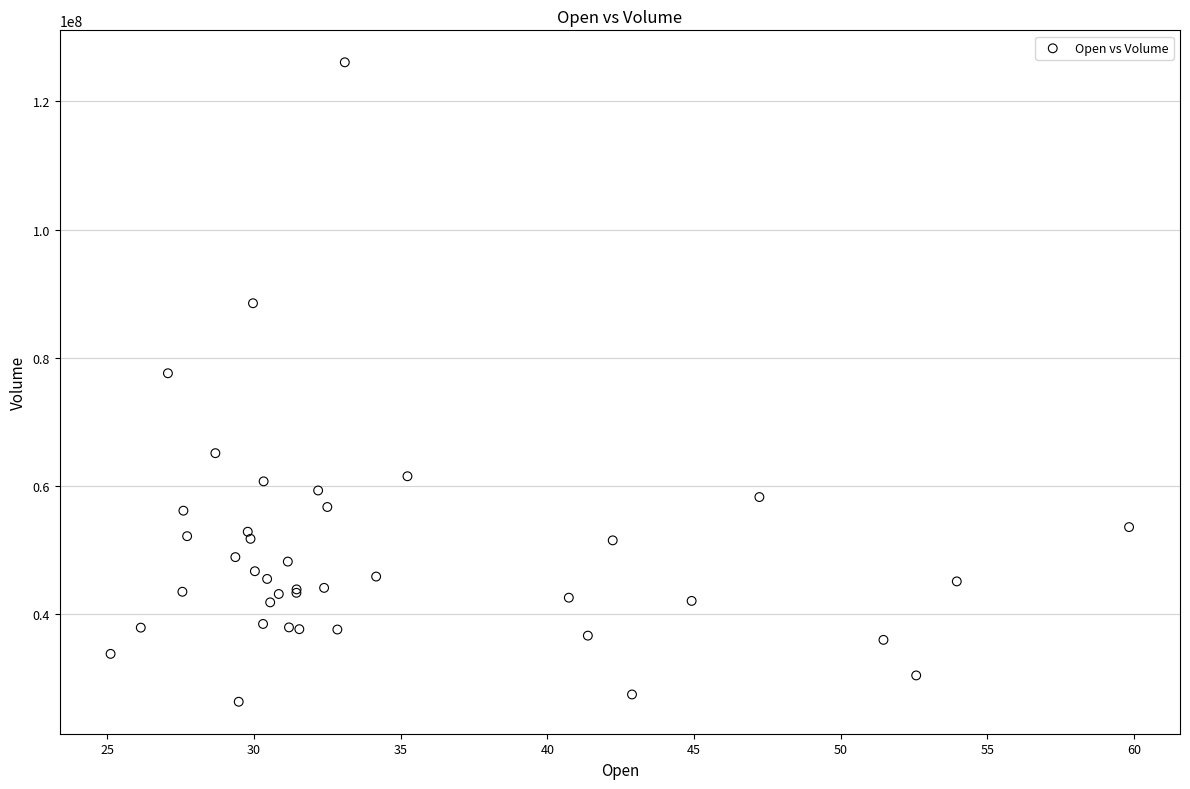

What Y value in the scatter plot is closest to 76202878?

77571300